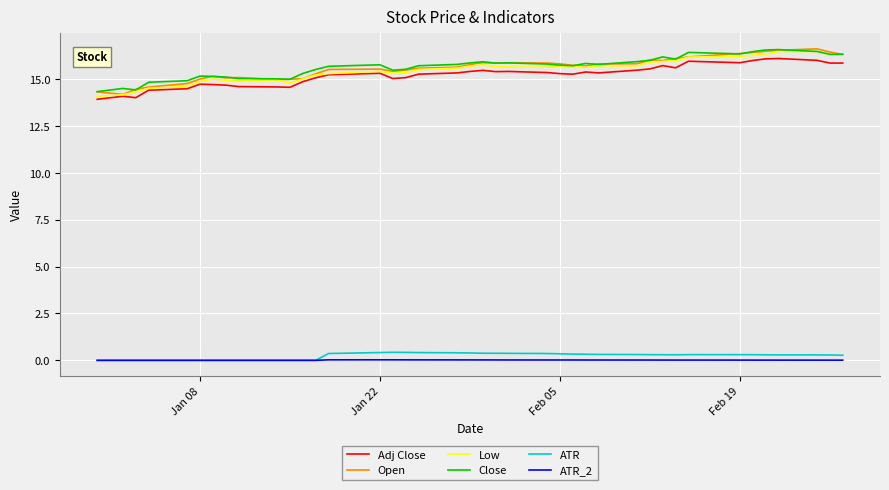

What is the highest value of the Low series?

16.5